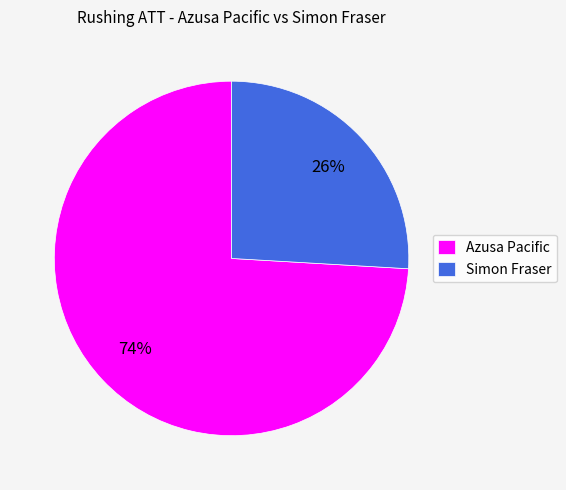

To the nearest percent, what is the combined percentage of Azusa Pacific and Simon Fraser?

100%